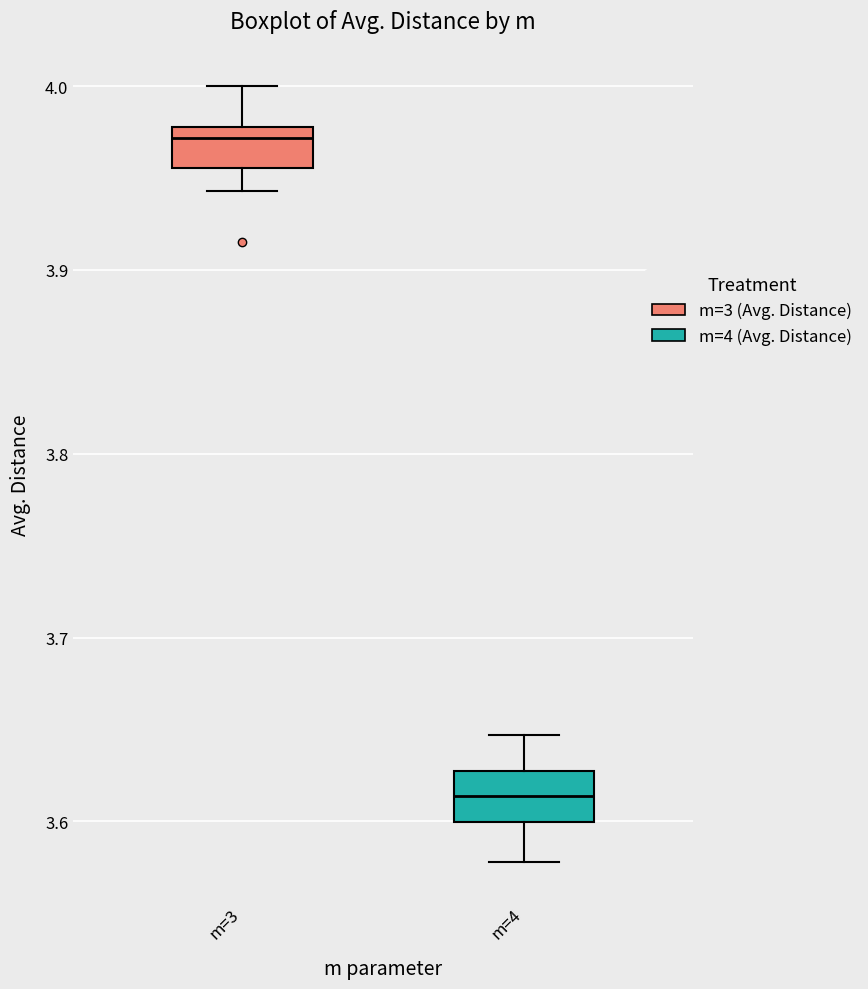

Reading left to right, read every box against the y-axis: the position of its median line, the range the box covers, and the ends of its whiskers. The values are not printed on the chart, so give them approximately, as read against the axis.

m=3: median 3.97, box 3.96 to 3.98, whiskers 3.94 to 4.00
m=4: median 3.61, box 3.60 to 3.63, whiskers 3.58 to 3.65